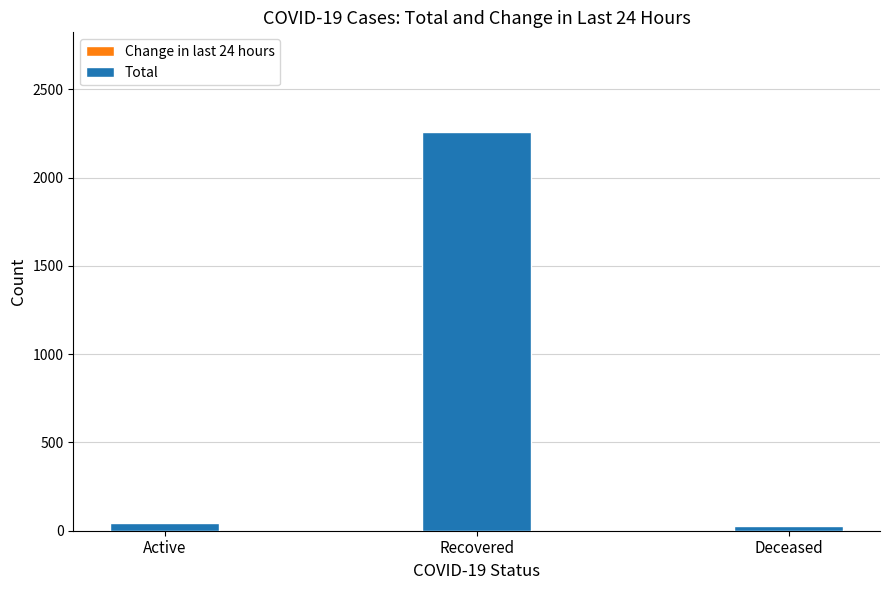

At which category is the sum across all series the highest?

Recovered